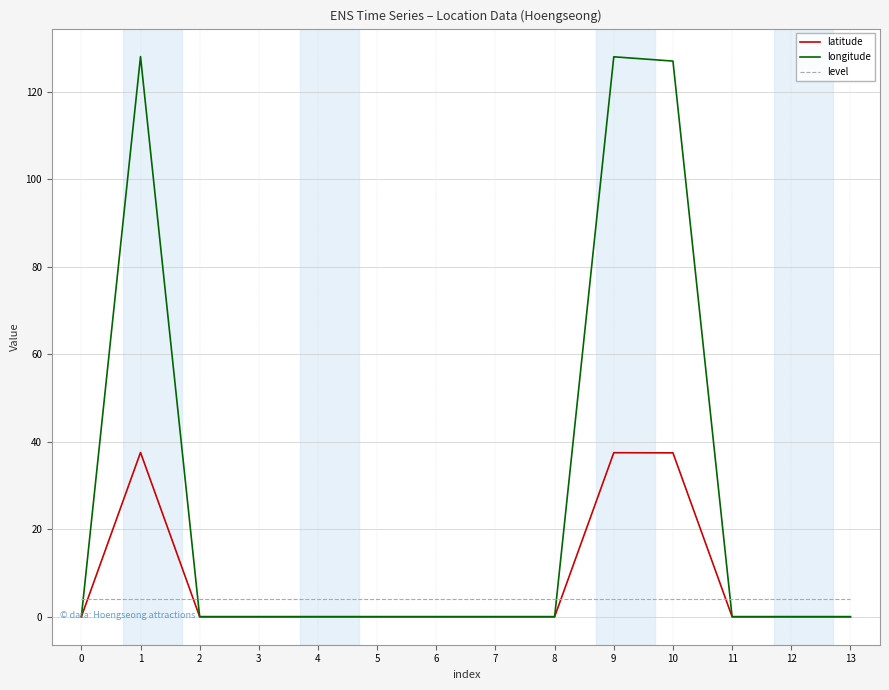

Is it true that longitude equals 52.4 at 13?

False